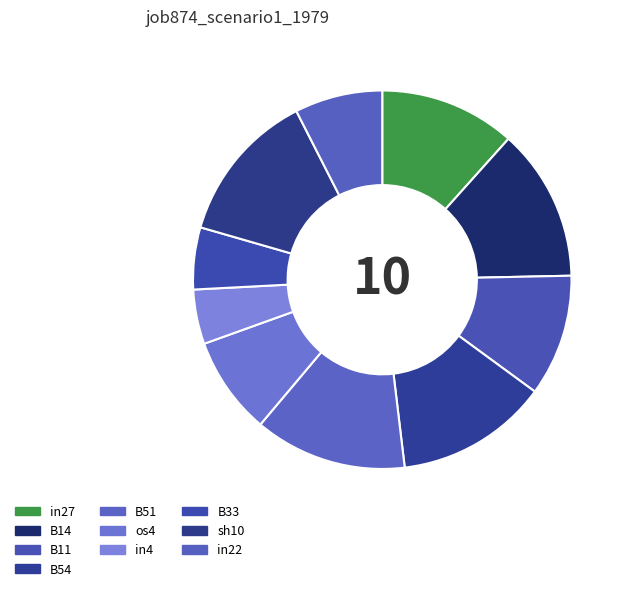

What percentage is the in22 slice, to the nearest percent?

7%